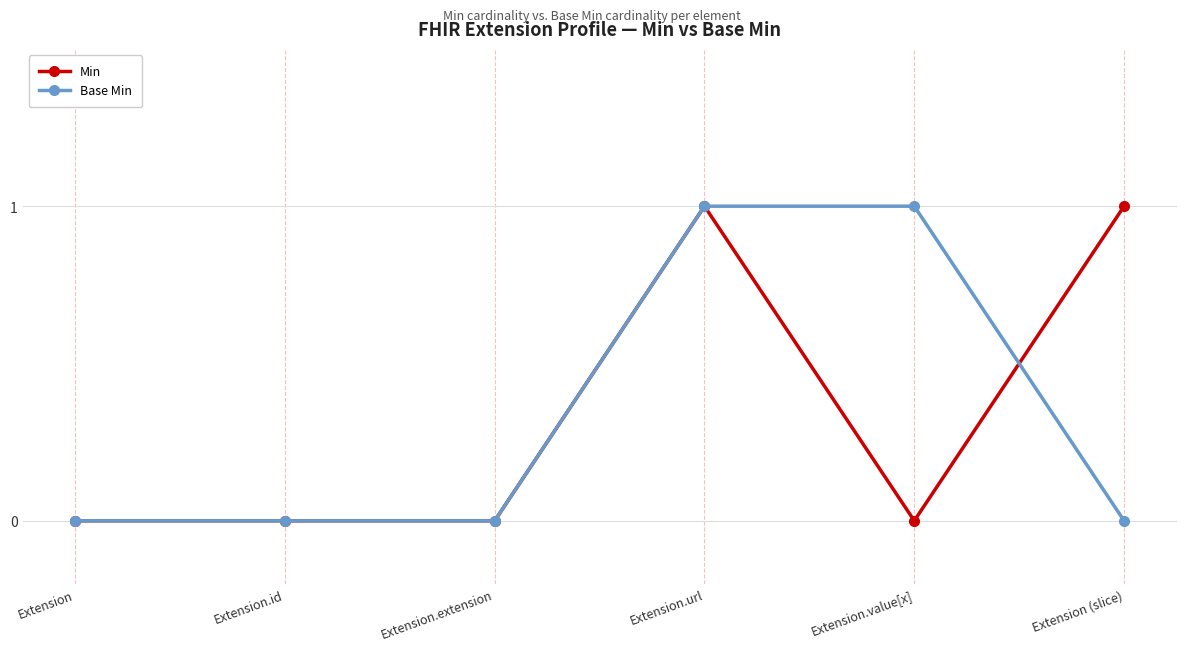

What is the label of the 3rd point from the left?

Extension.extension